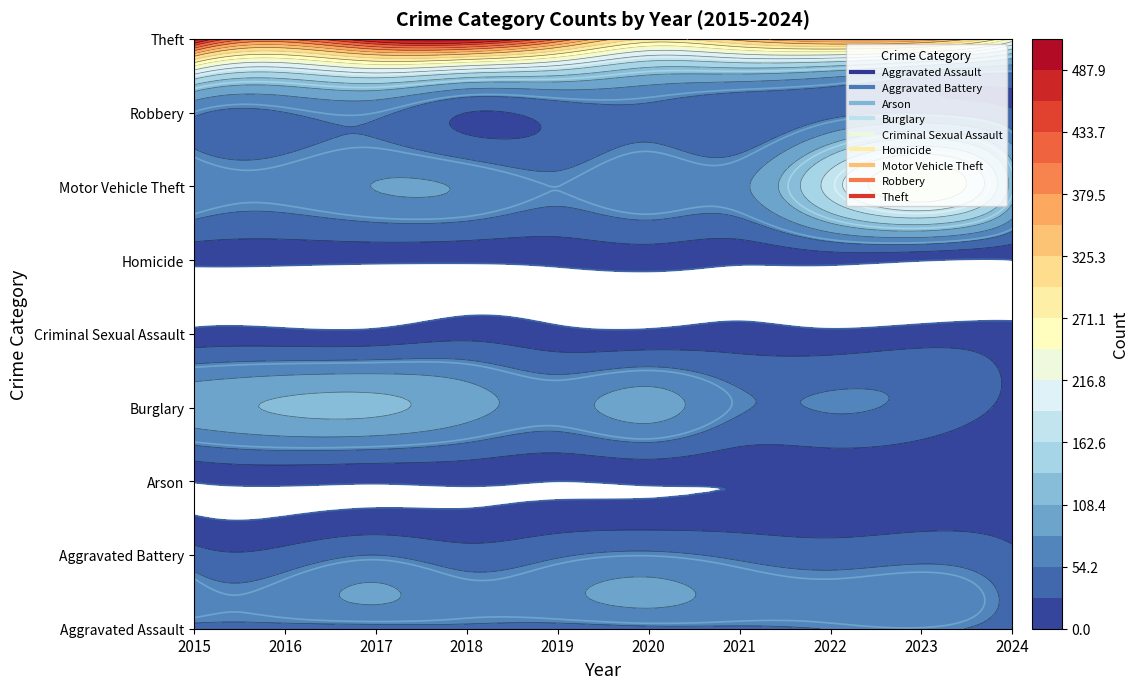

How many categories are shown in the chart?

10